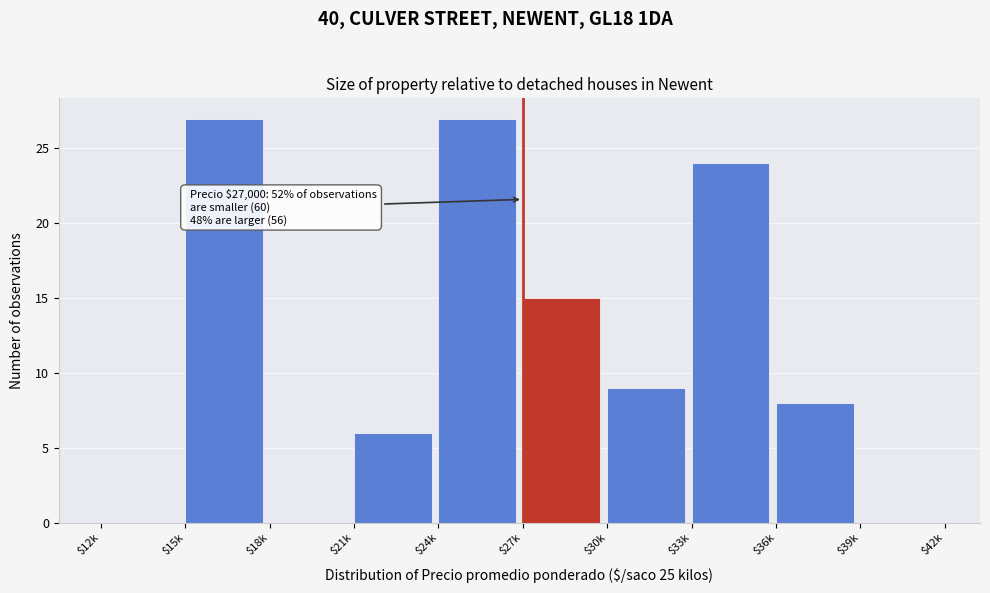

What is the sum of all values?

116